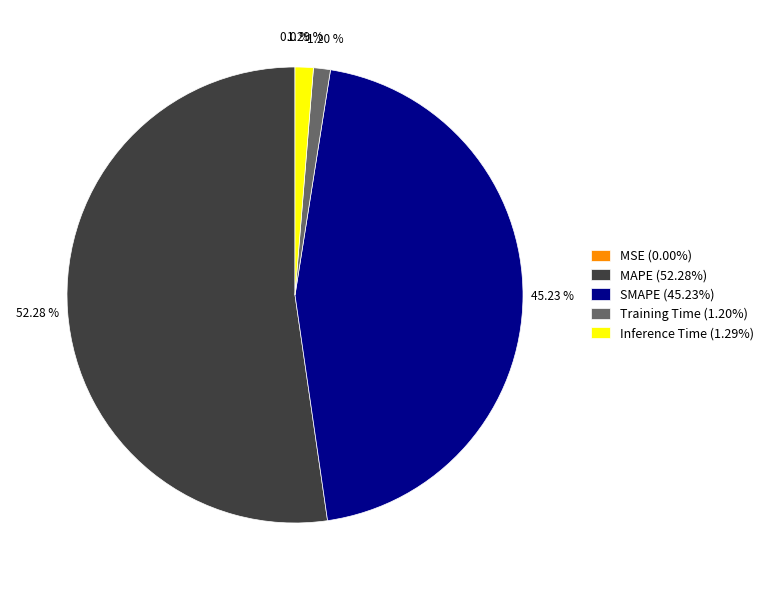

What percentage is the Training Time slice, to the nearest percent?

1%